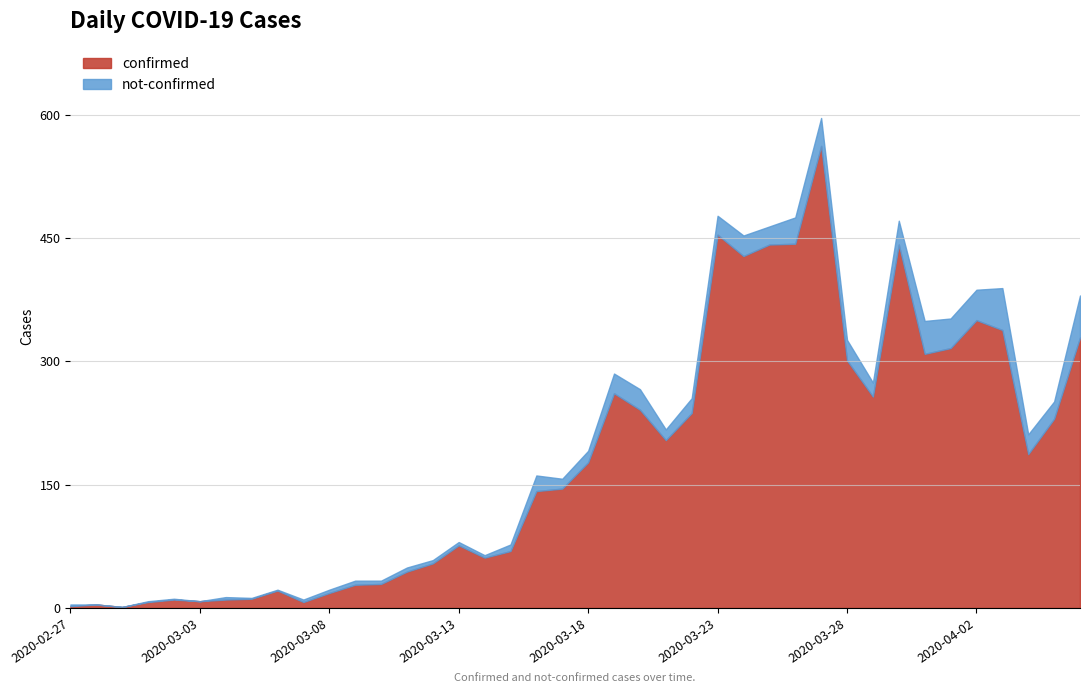

At 2020-04-05, list the series in order from smallest to largest.

not-confirmed, confirmed